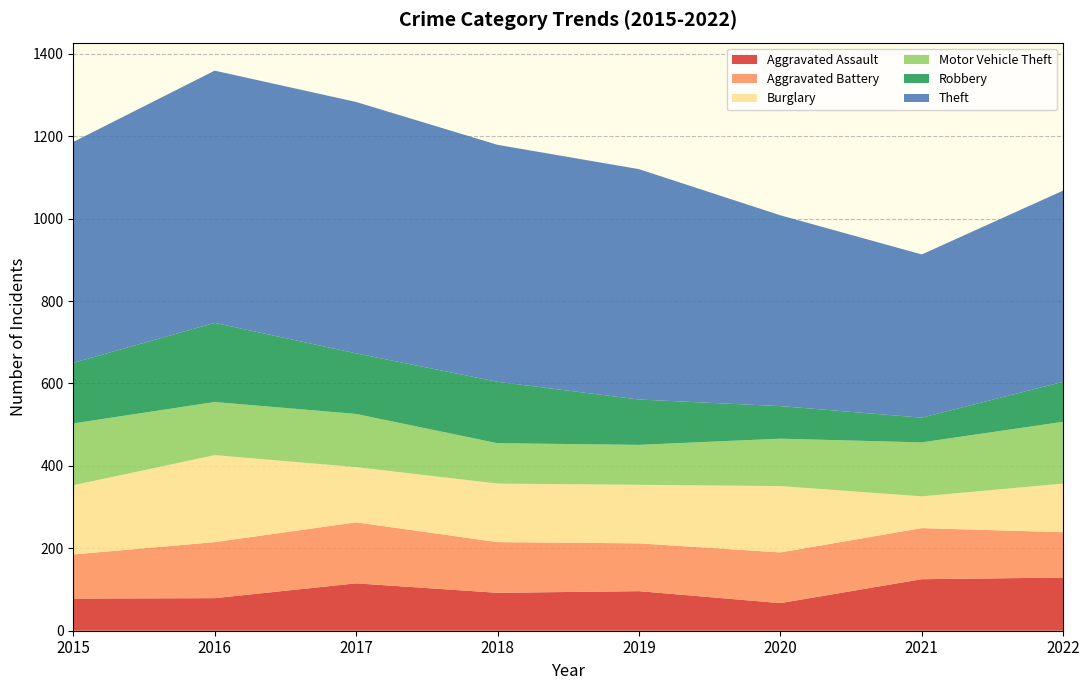

Reading right to left, list all the values displayed in this chart.

Aggravated Assault: 2022=129	2021=125	2020=67	2019=96	2018=92	2017=115	2016=79	2015=78
Aggravated Battery: 2022=110	2021=124	2020=123	2019=116	2018=123	2017=148	2016=136	2015=107
Burglary: 2022=118	2021=77	2020=161	2019=142	2018=142	2017=134	2016=211	2015=168
Motor Vehicle Theft: 2022=150	2021=131	2020=115	2019=97	2018=98	2017=129	2016=129	2015=150
Robbery: 2022=97	2021=60	2020=79	2019=110	2018=149	2017=147	2016=192	2015=147
Theft: 2022=464	2021=396	2020=463	2019=559	2018=575	2017=610	2016=612	2015=536